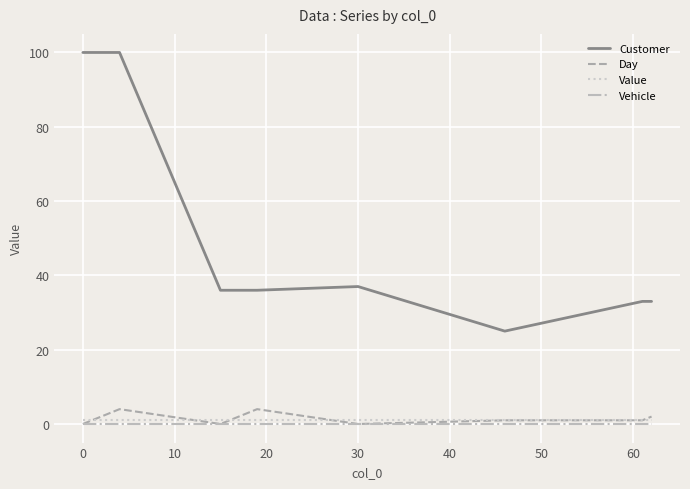

What is the difference between the maximum and minimum values in the Customer series?

75